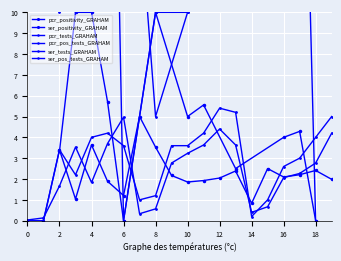

True or false: pcr_pos_tests and pcr_tests intersect in this chart.

True